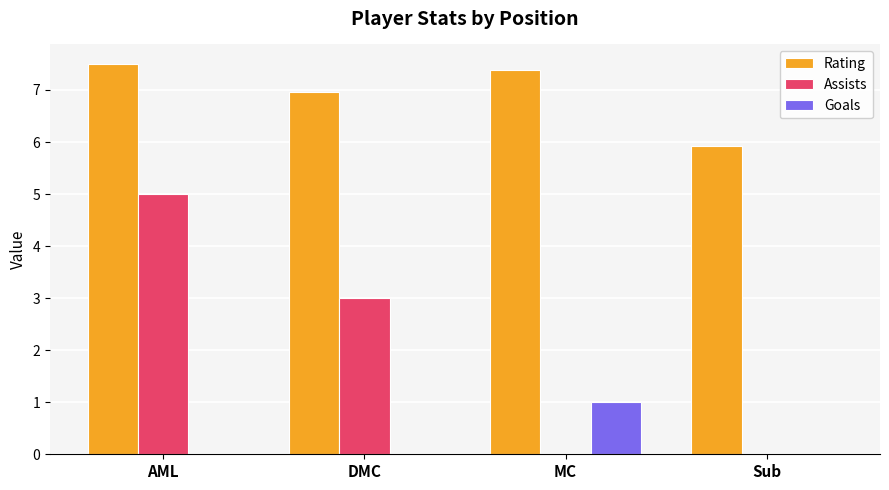

What is the maximum value for Assists?

5.0